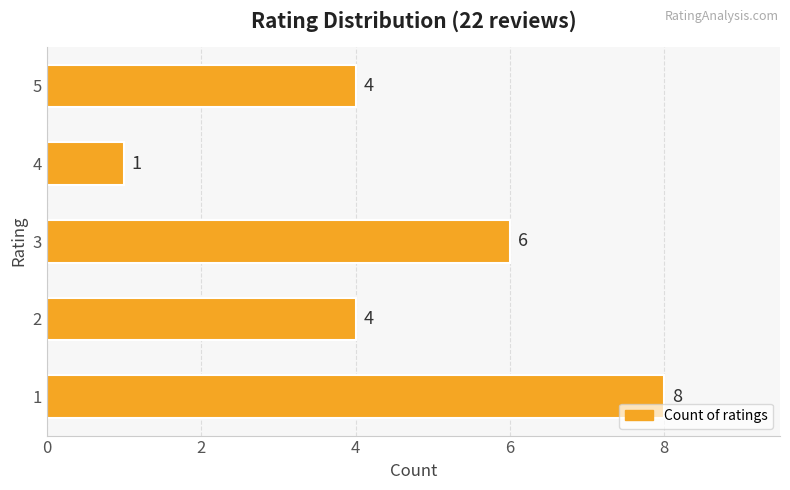

Read the value at 5.

4